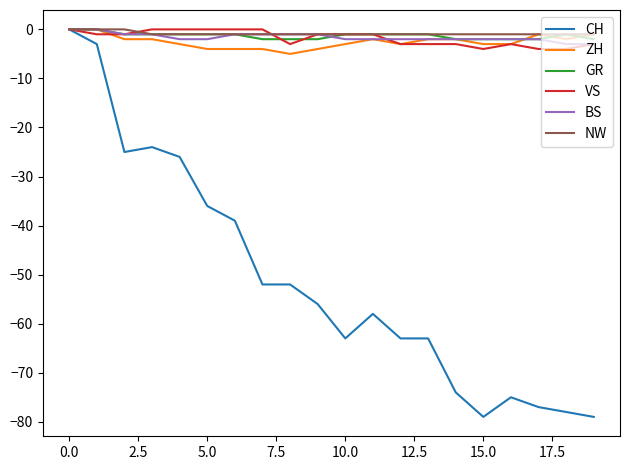

What is the average value of the VS series?

-2